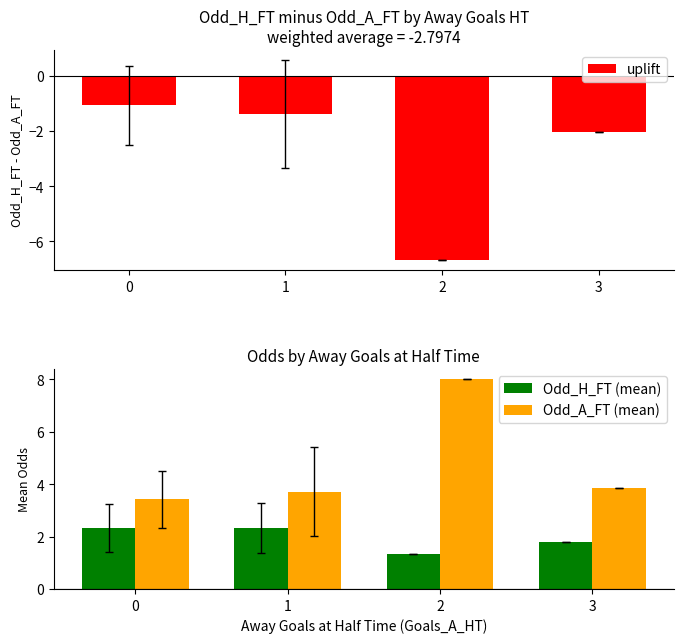

How many groups of bars are there?

4